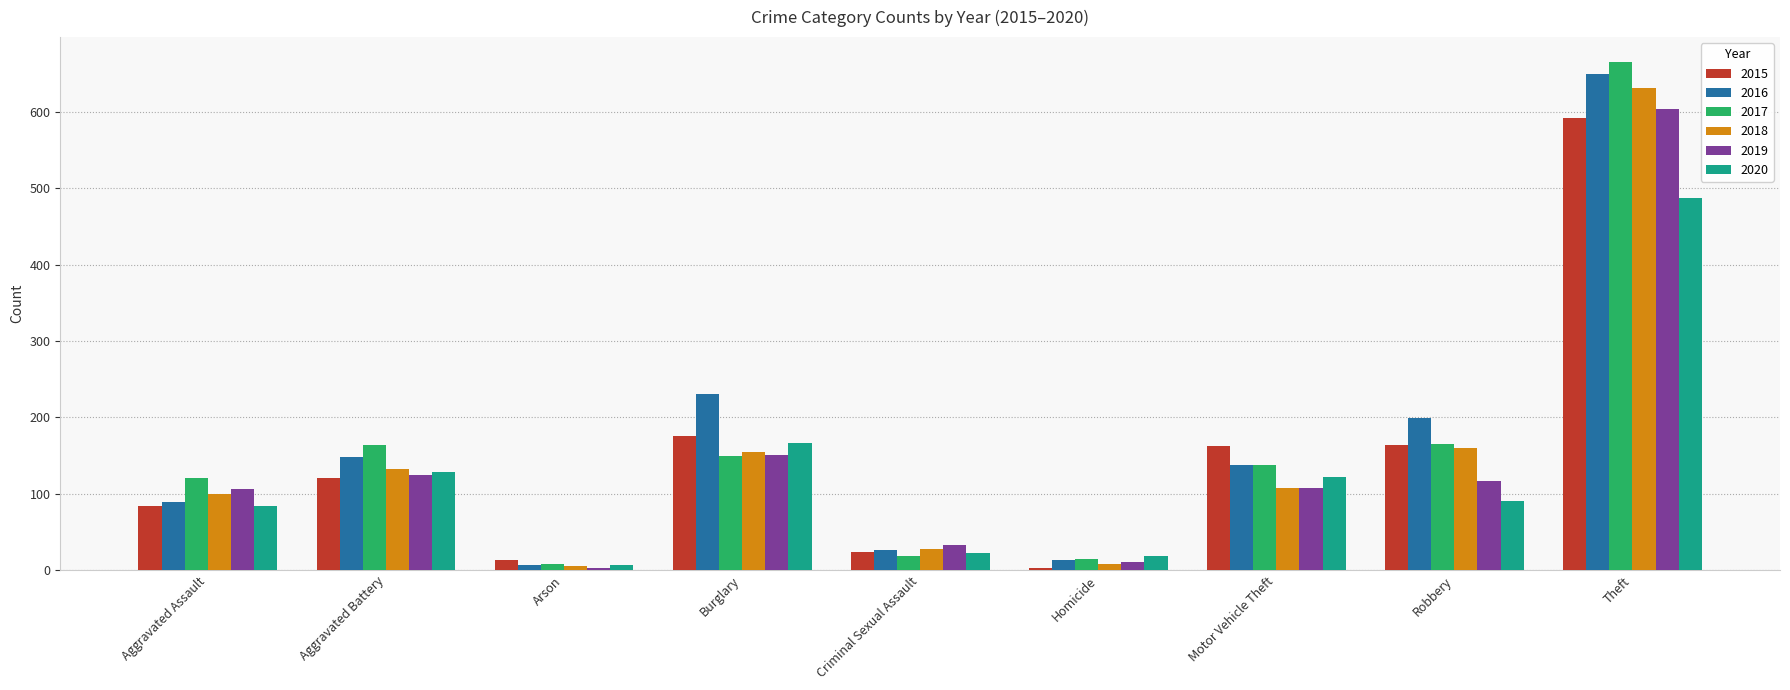

Which category has the highest value across all series?

Theft